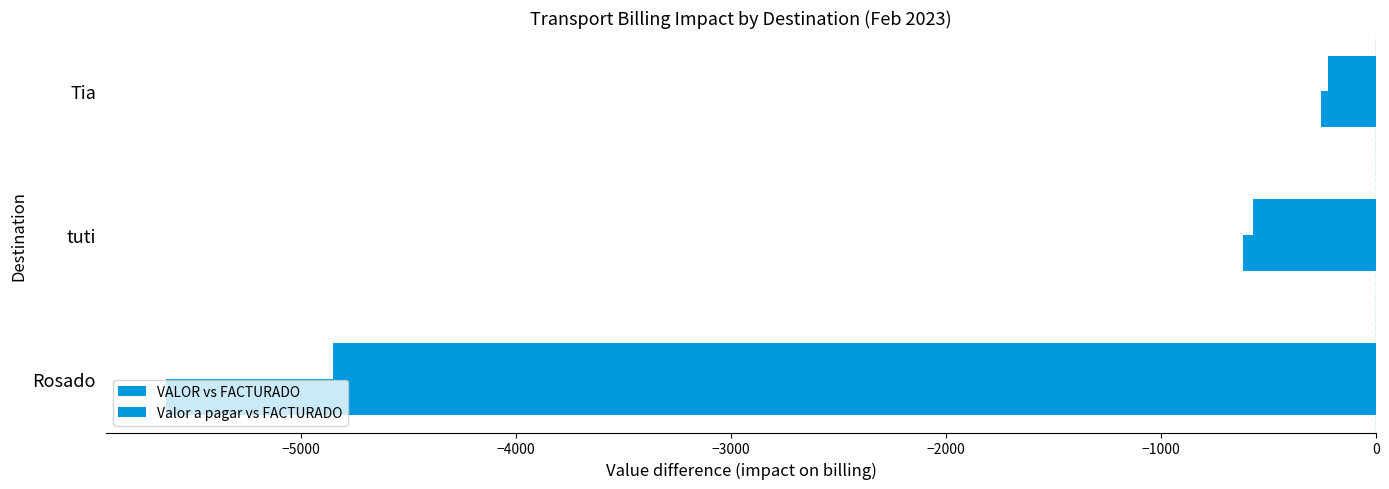

Reading left to right, what are all the values shown in this chart?

VALOR vs FACTURADO: -4850	-571	-225
Valor a pagar vs FACTURADO: -5625	-621	-255